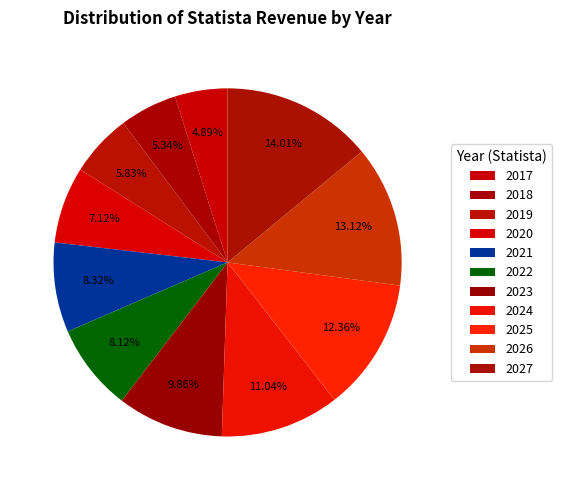

True or false: 2025 accounts for 19% of the total.

False